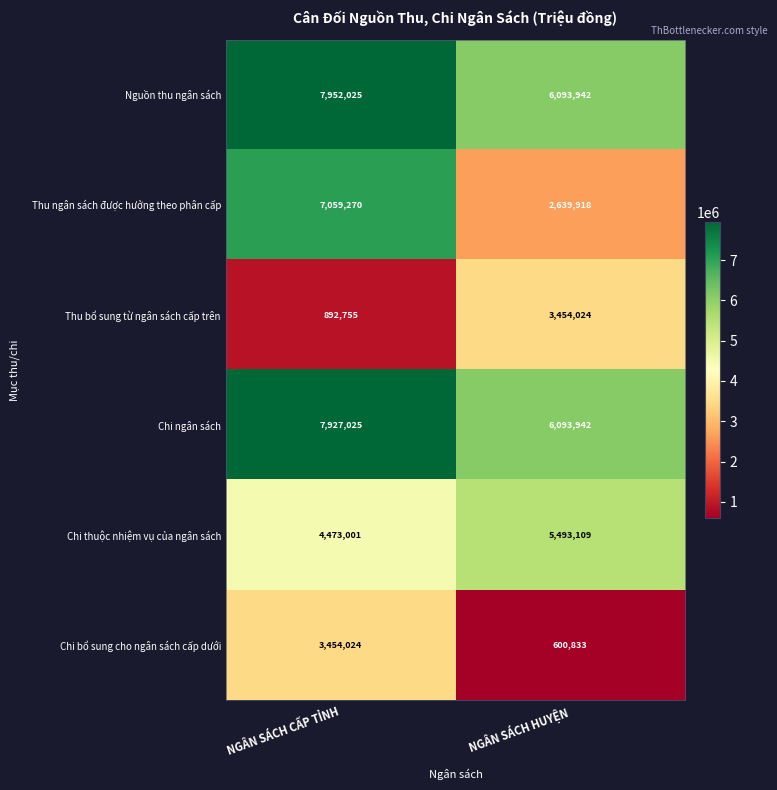

Which series has the widest spread of values?

Thu ngân sách được hưởng theo phân cấp